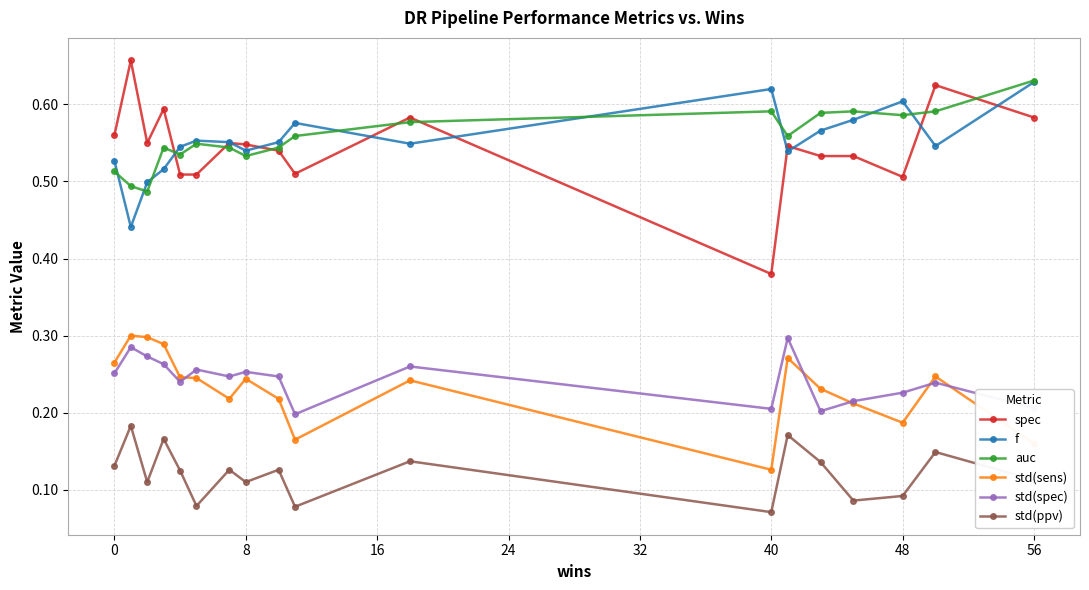

True or false: std(ppv) and f cross at least once.

False